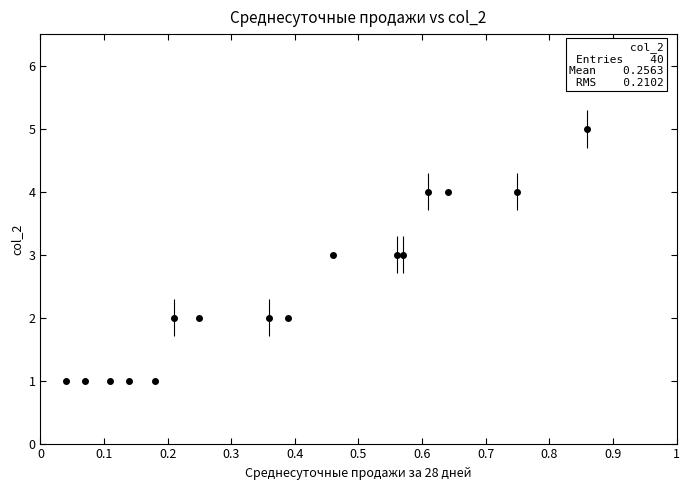

What is the maximum value shown in the chart?

5